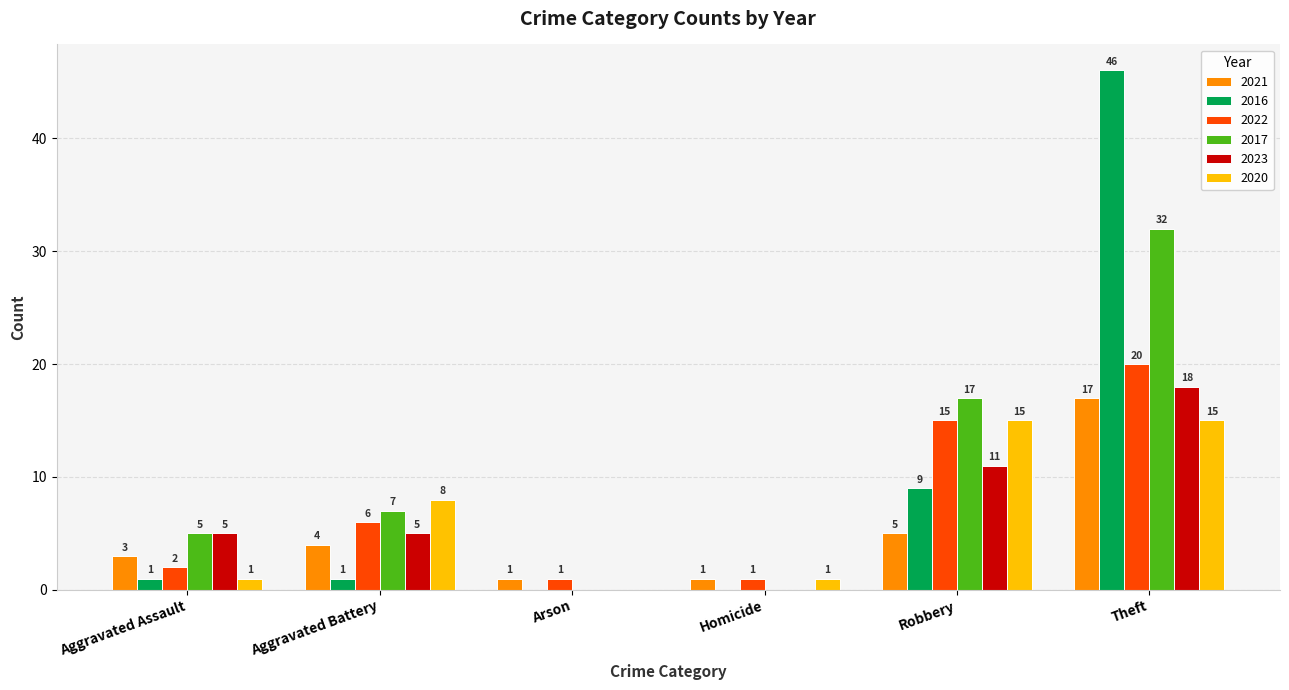

How many categories are shown in the chart?

6